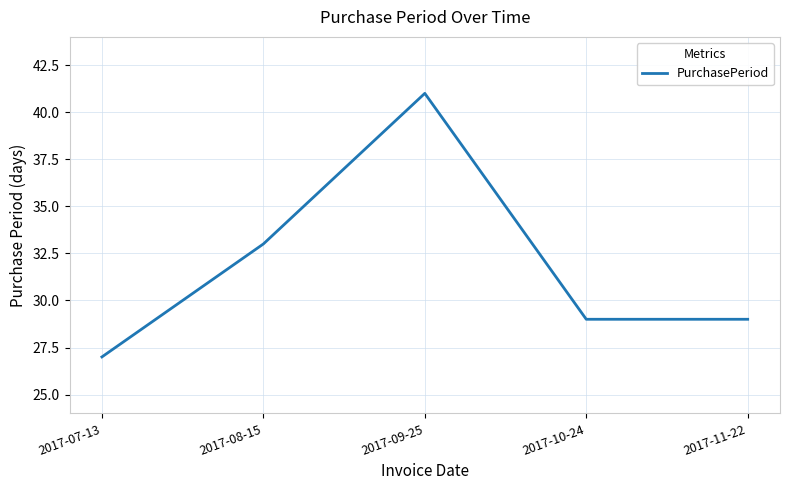

Count the number of categories in the chart.

5